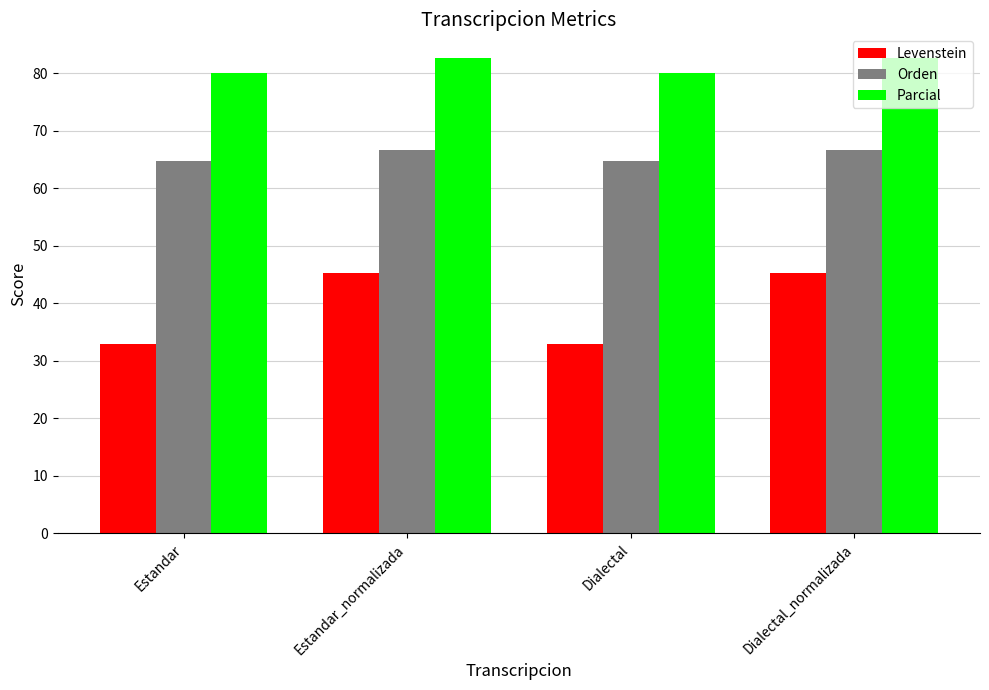

List the series in order of their peak value, lowest first.

Levenstein, Orden, Parcial